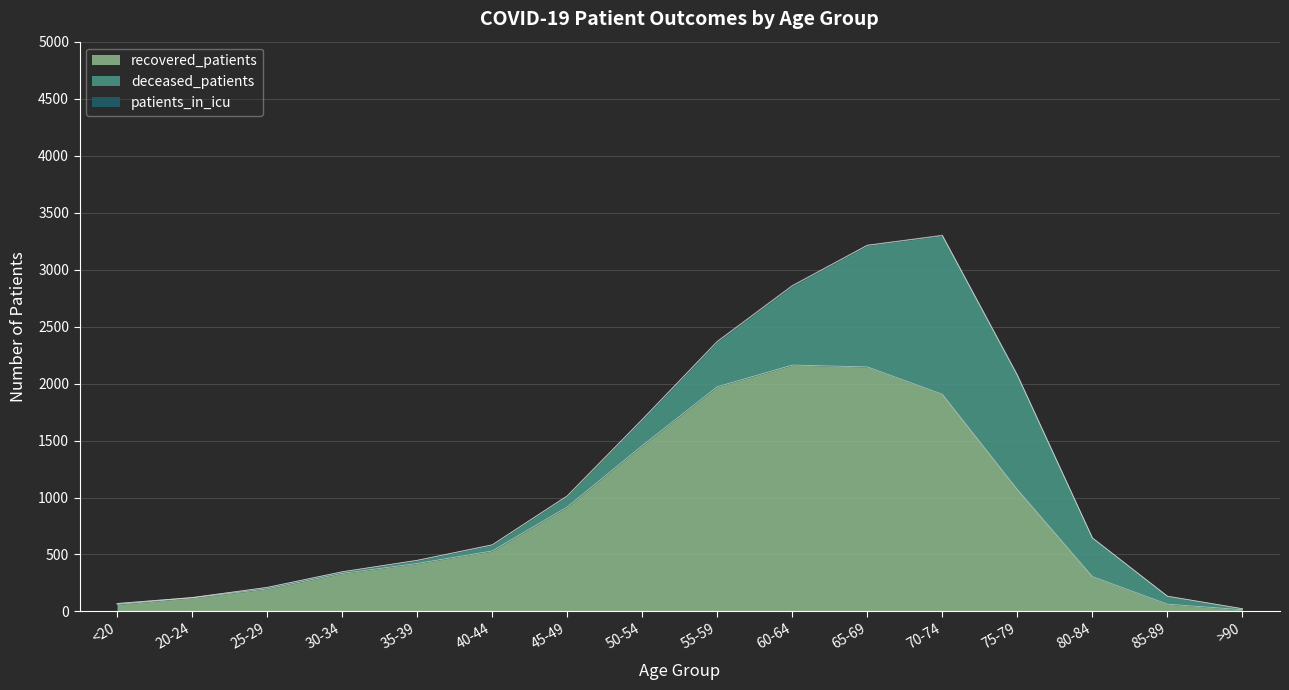

What is the sum of all patients_in_icu values?

29